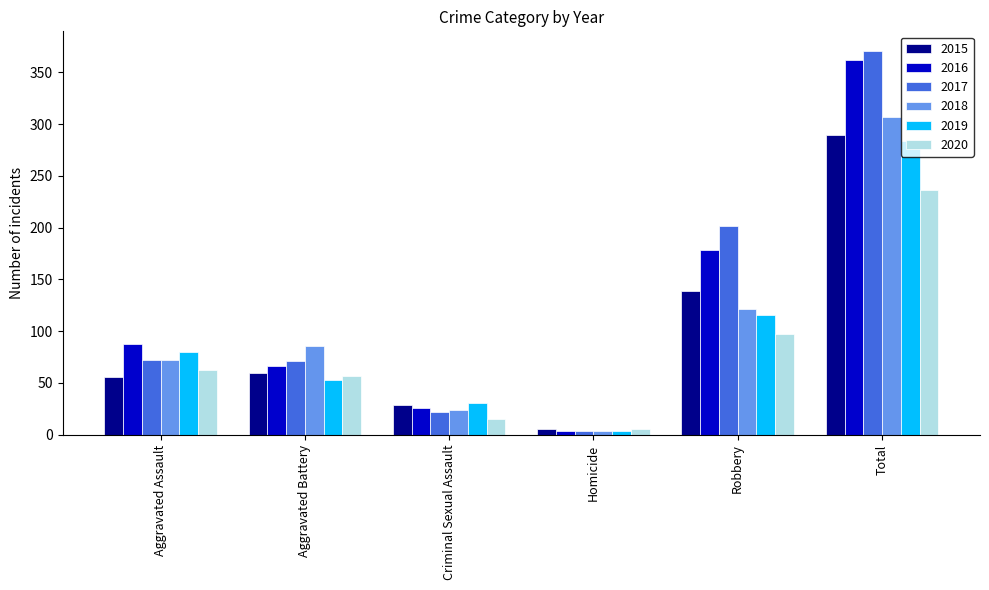

Which category has the lowest value in the 2019 series?

Homicide